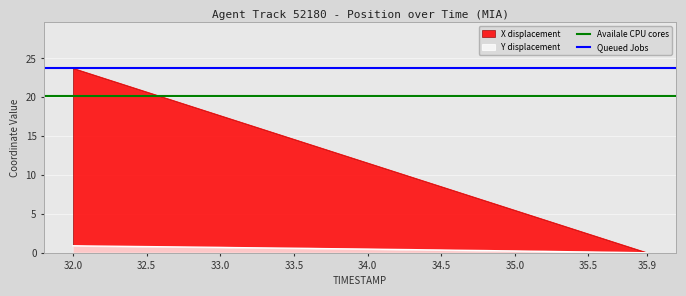

The value of X displacement at 35.9 is 14.4. True or false?

False